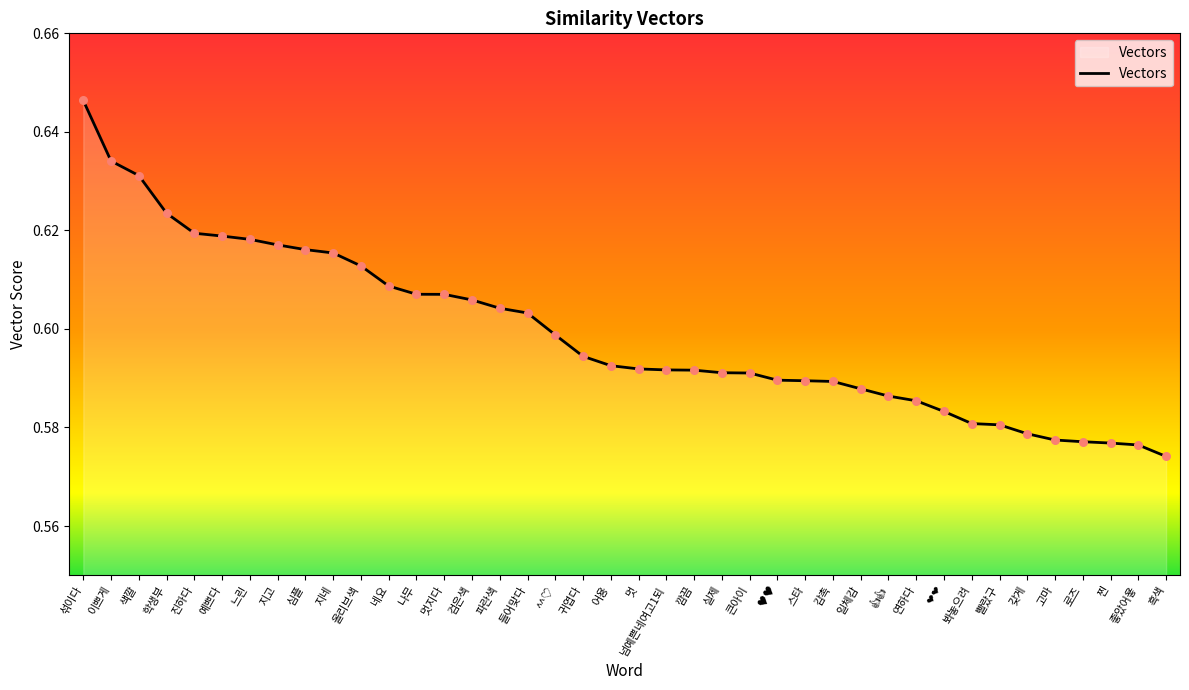

Between 파란색 and 학생부, which is larger?

학생부